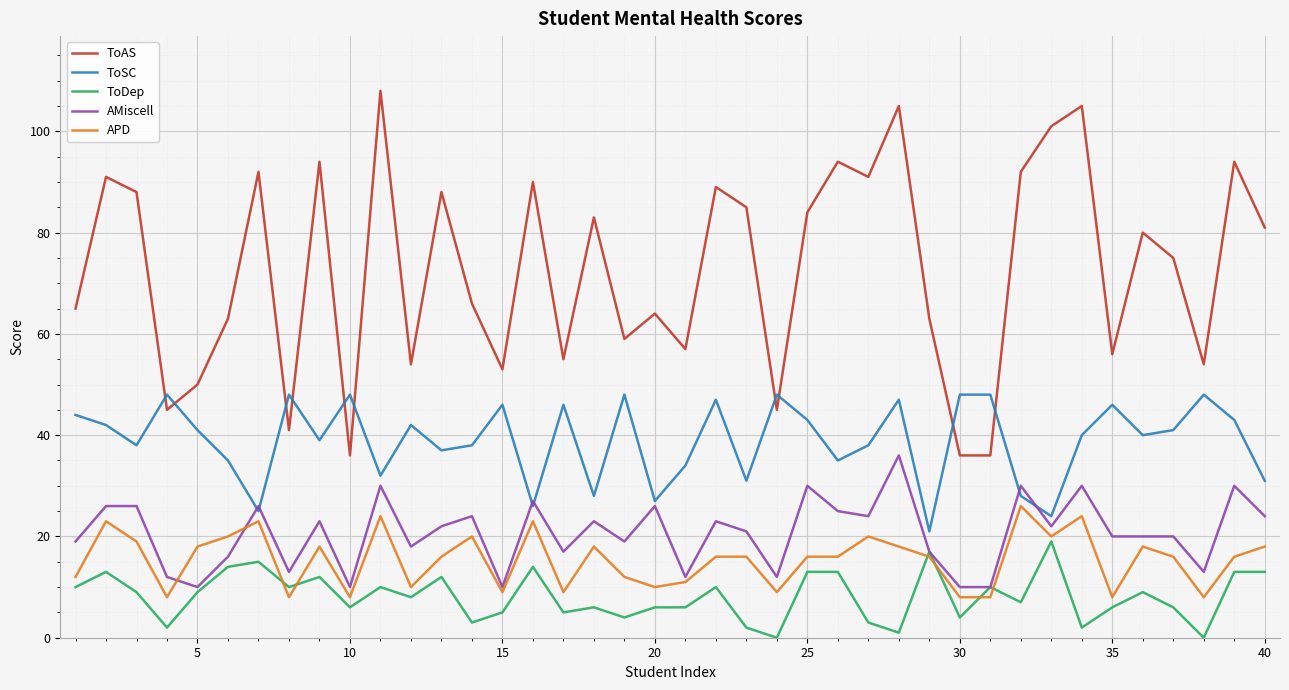

True or false: ToAS and AMiscell intersect in this chart.

False